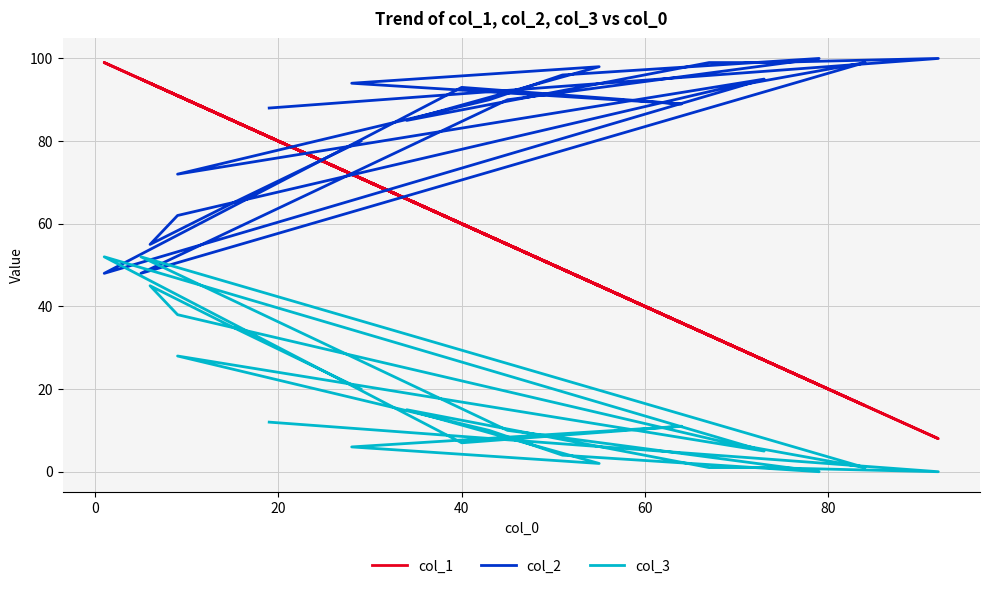

What is the sum of all col_1 values?

1342